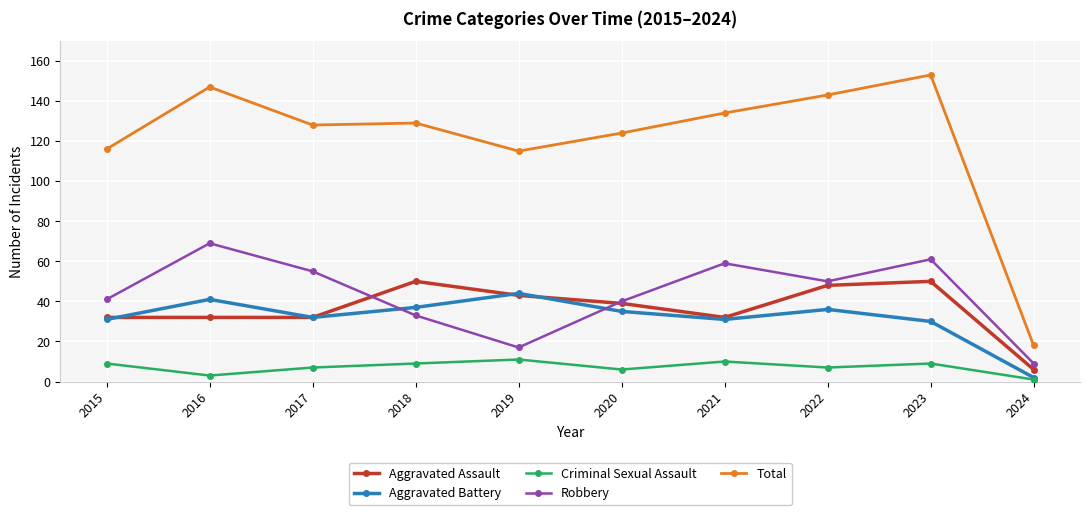

At which category does Criminal Sexual Assault reach its first local valley?

2016